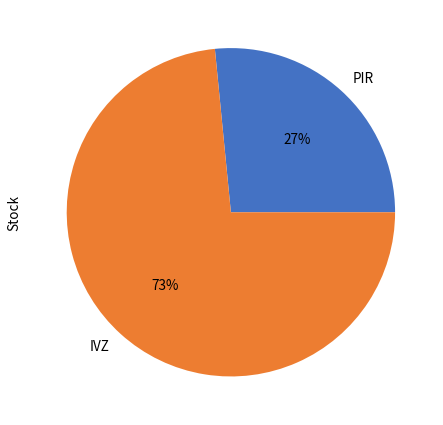

Do IVZ and PIR together represent more than half of the pie?

Yes